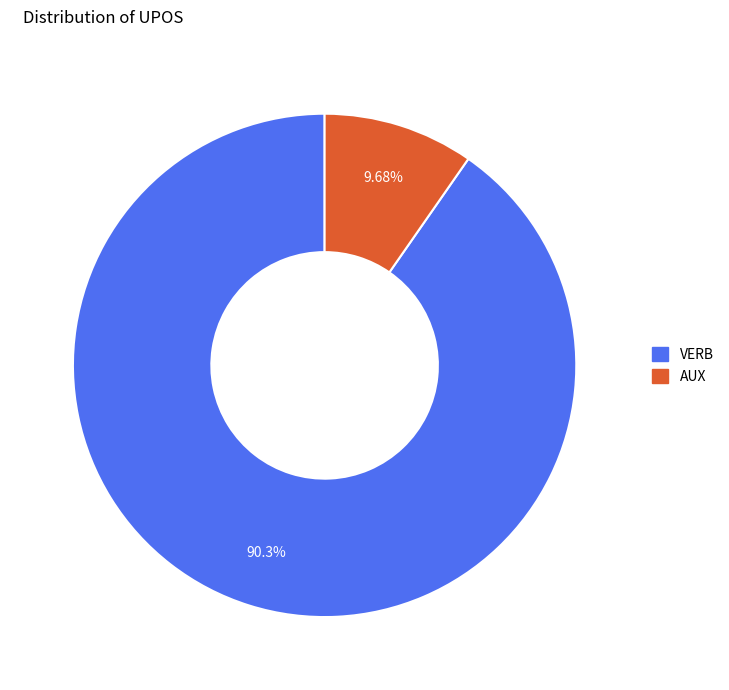

Rank the categories by value from lowest to highest.

AUX, VERB